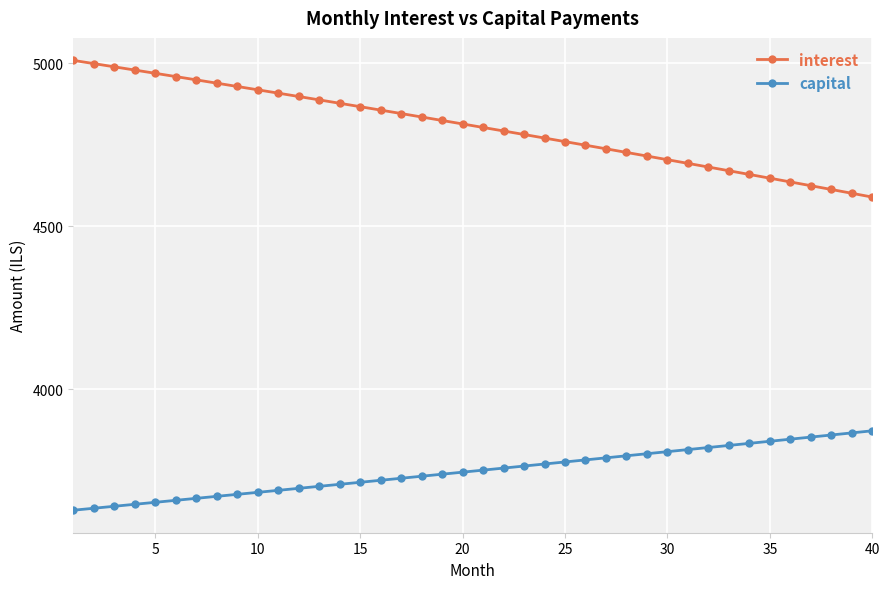

What are all the series names shown in the legend?

interest, capital